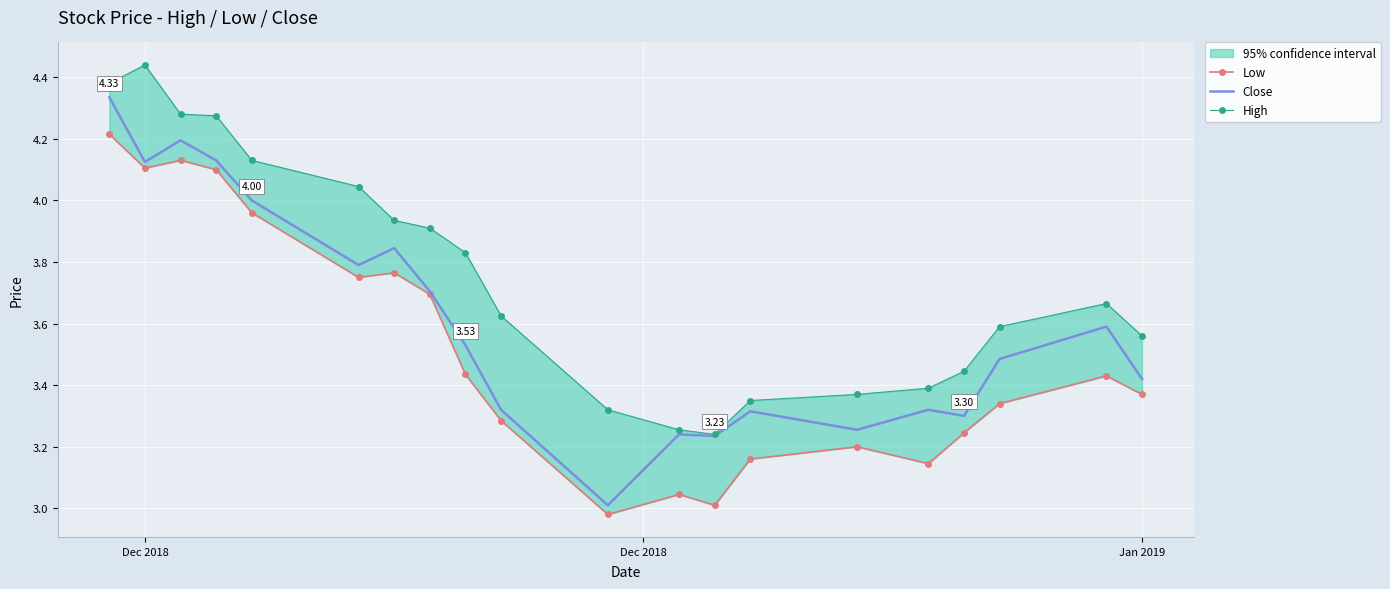

True or false: Low and High cross at least once.

False